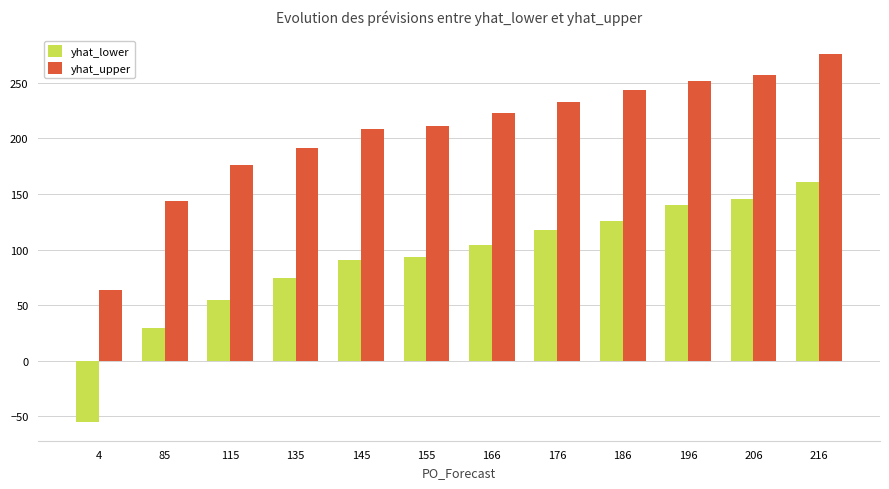

What is the total value across all series at 145?

299.0